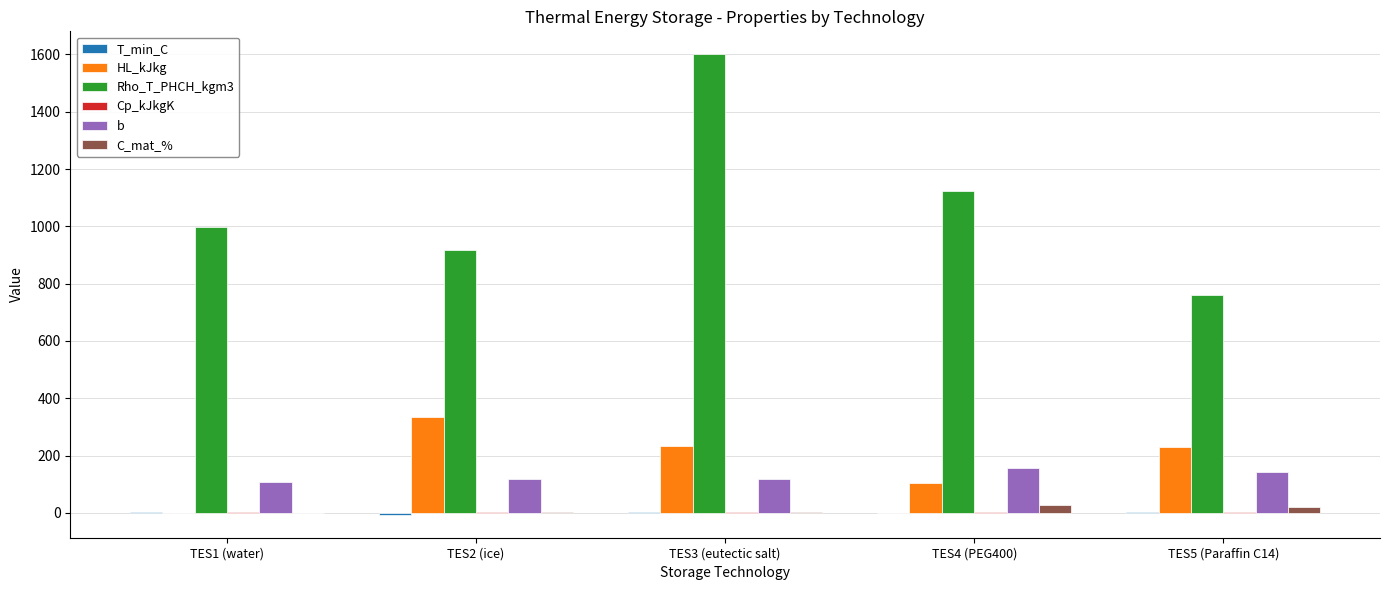

At which category is the sum across all series the highest?

TES3 (eutectic salt)